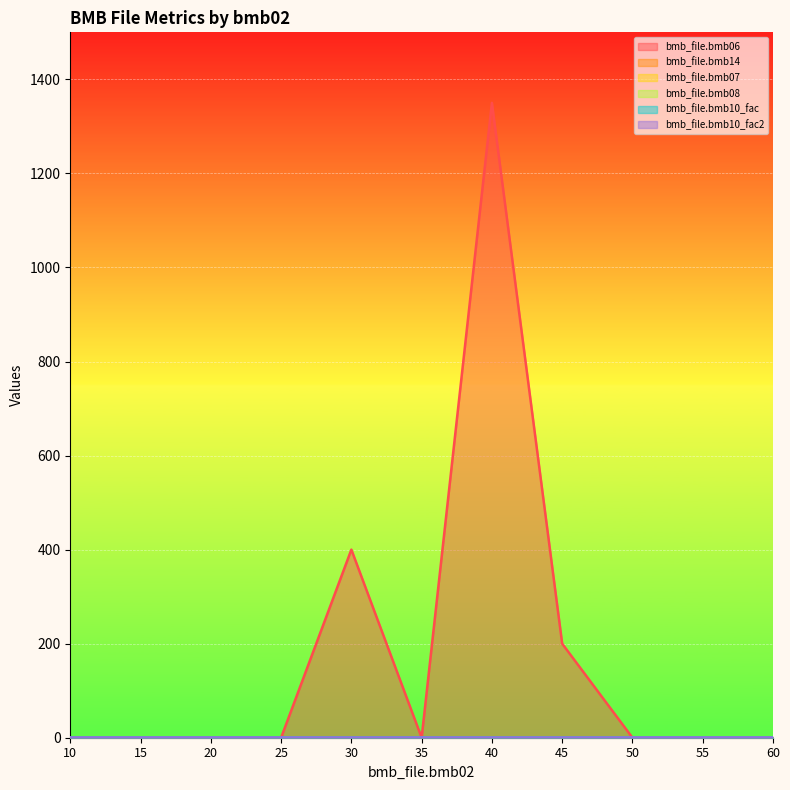

Which series has the widest spread of values?

bmb_file.bmb06